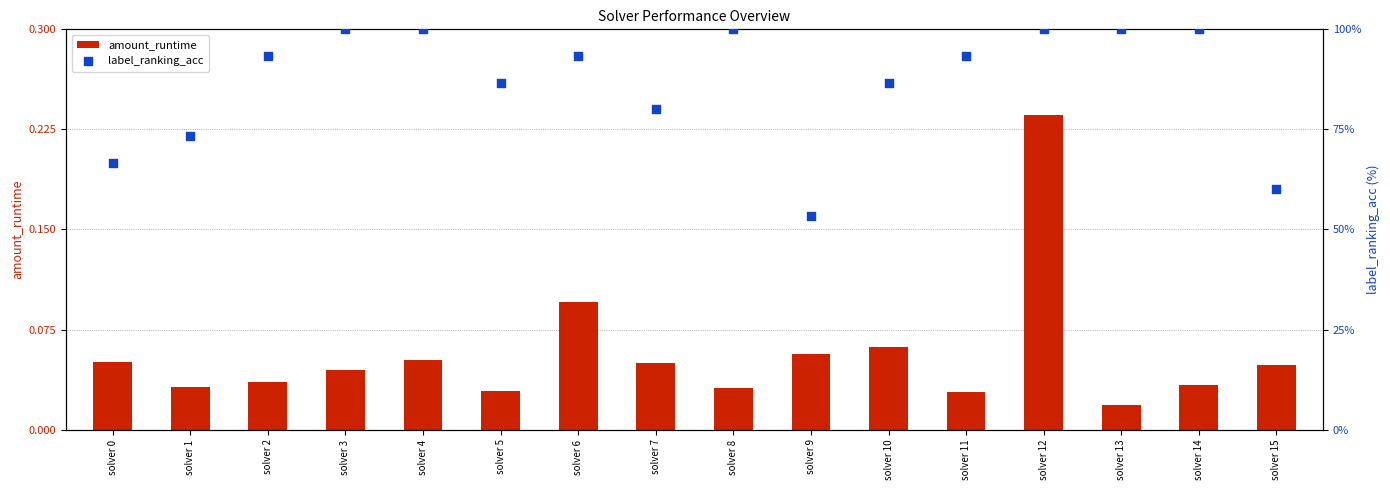

Which series contains the lowest Y value?

amount_runtime